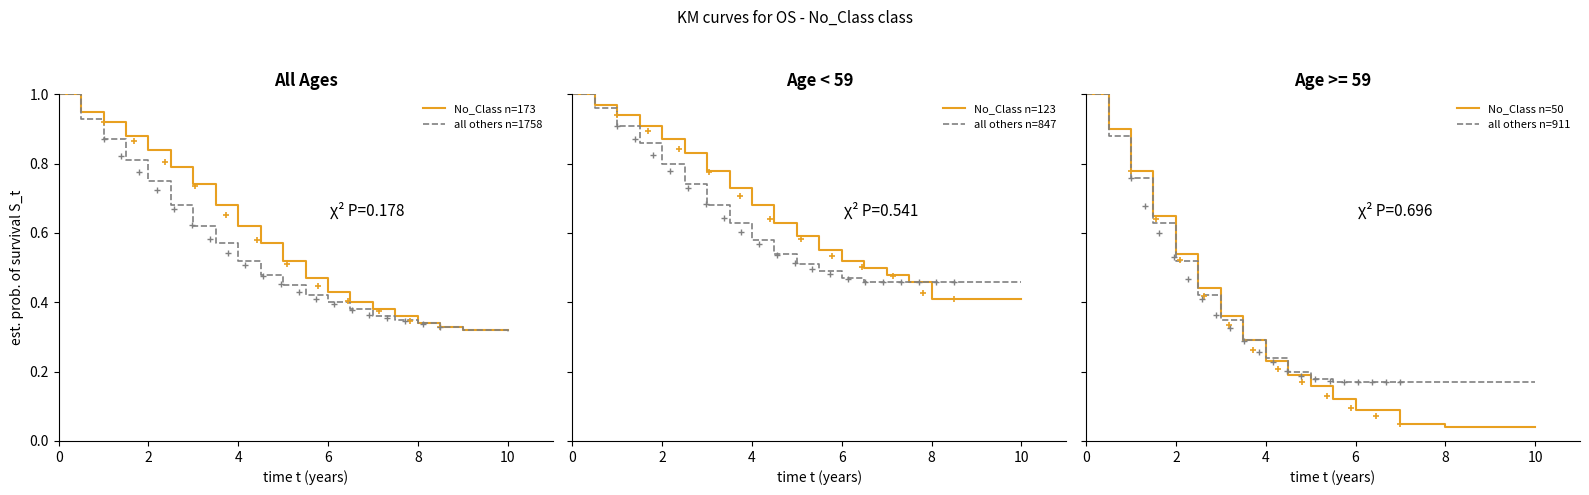

True or false: No_Class n=173 has a value of 1.2 at 2.

False